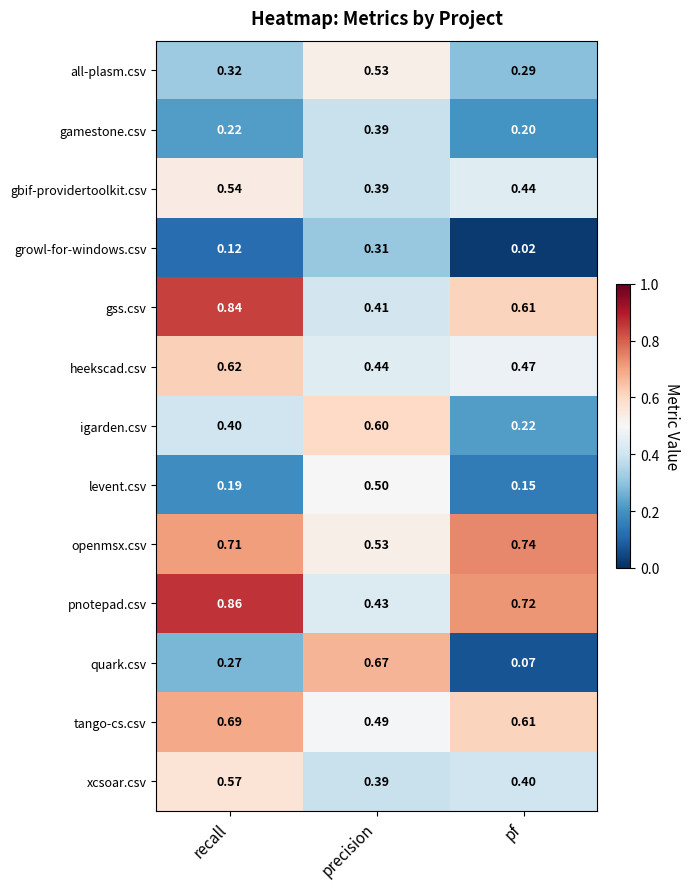

Which series changed the most between precision and pf?

quark.csv